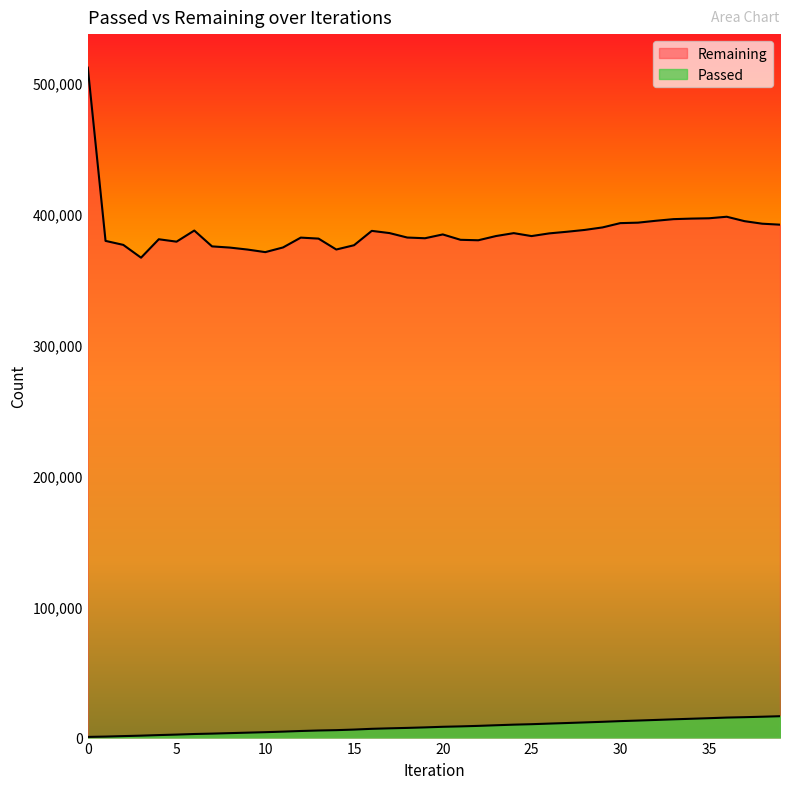

What is the maximum value shown in the chart?

511388